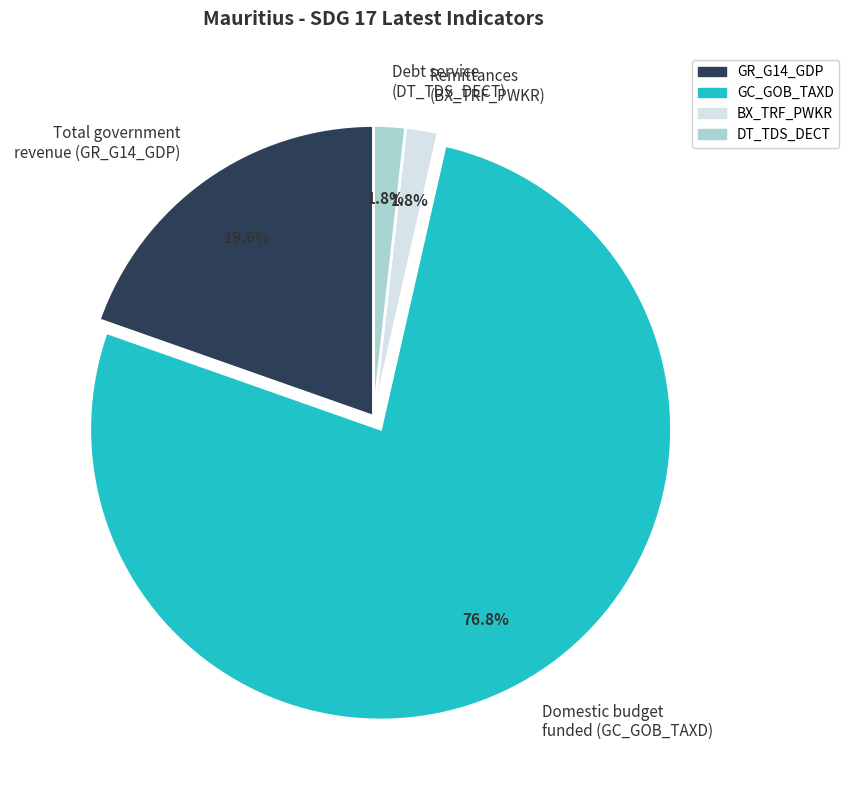

Is there a majority slice in this chart?

Yes